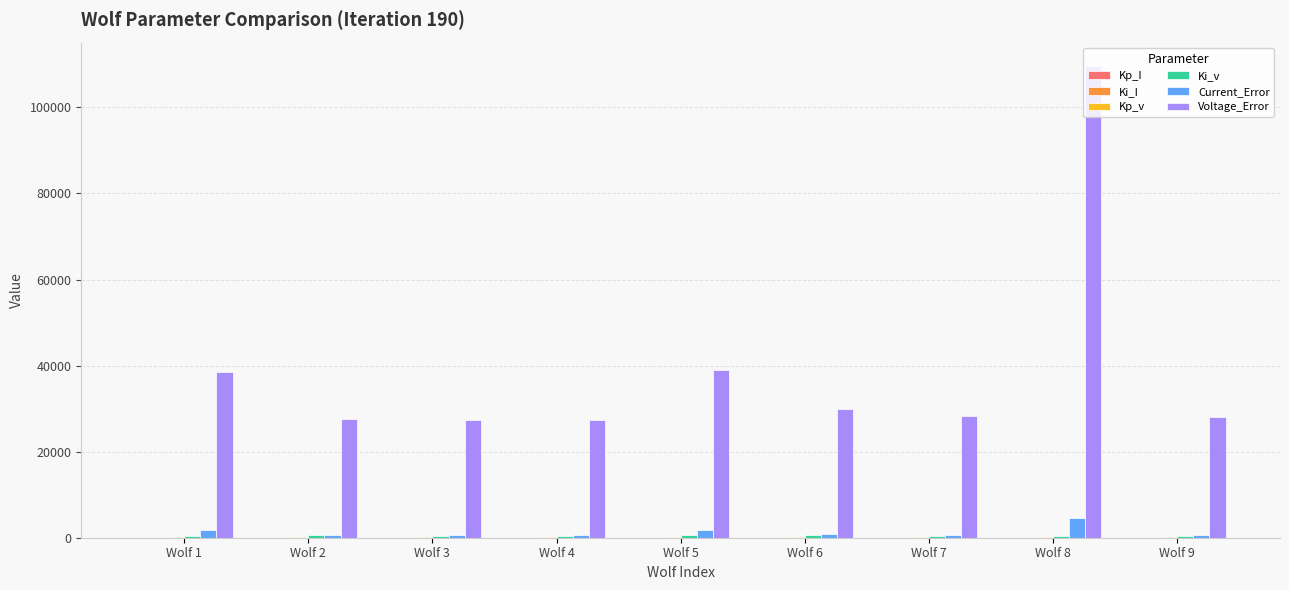

Which series has the largest total across all categories?

Voltage_Error